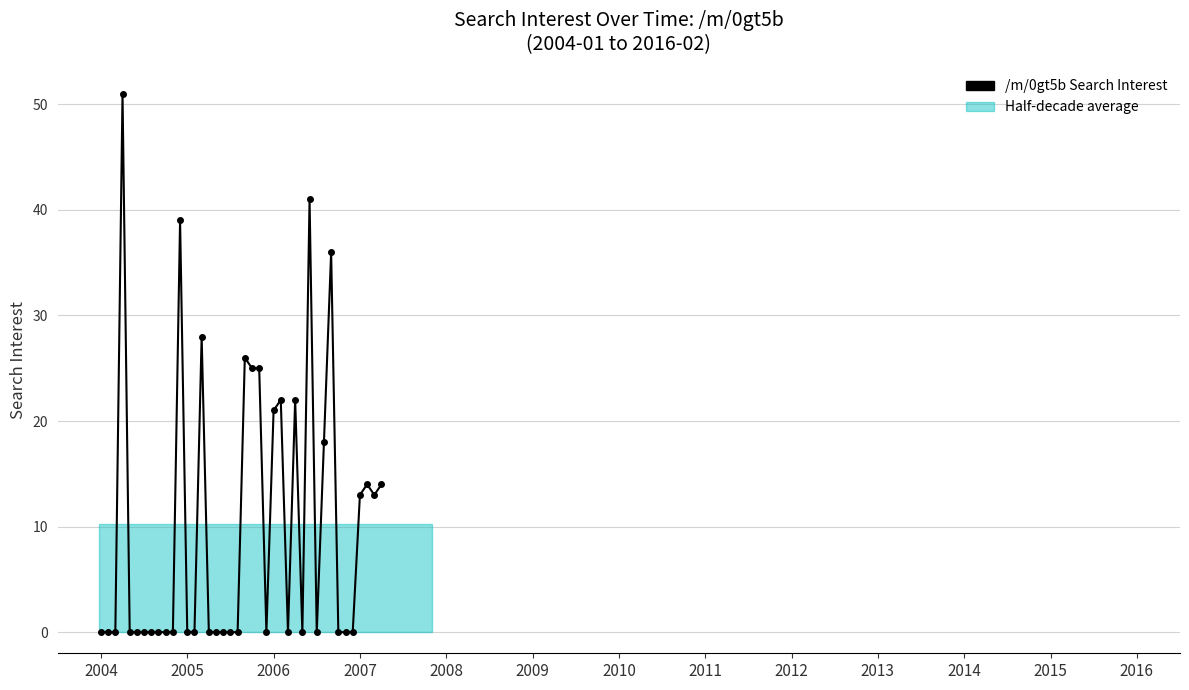

What is the greatest value displayed?

51